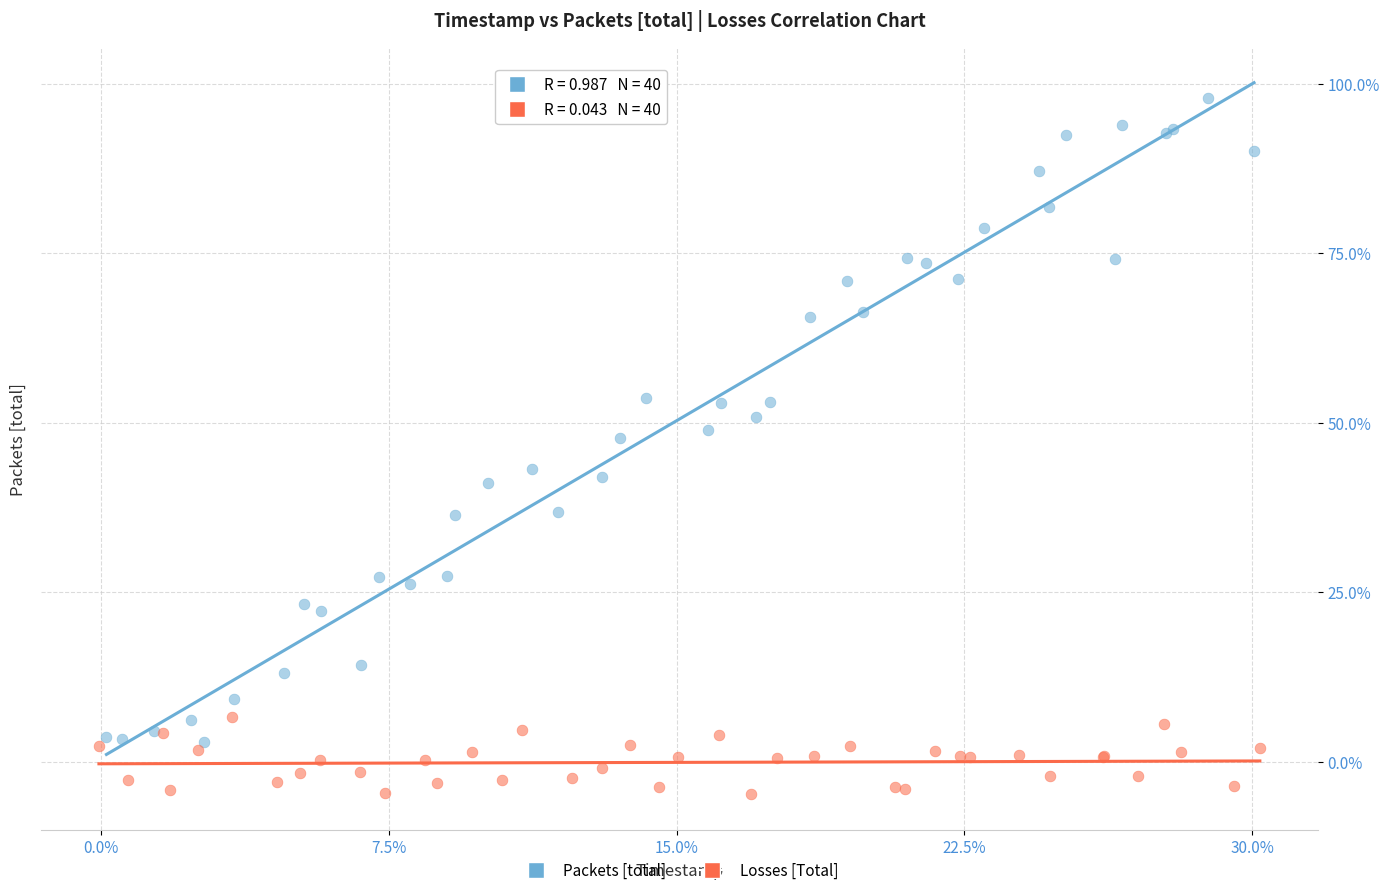

Which series contains the lowest Y value?

Losses [Total]